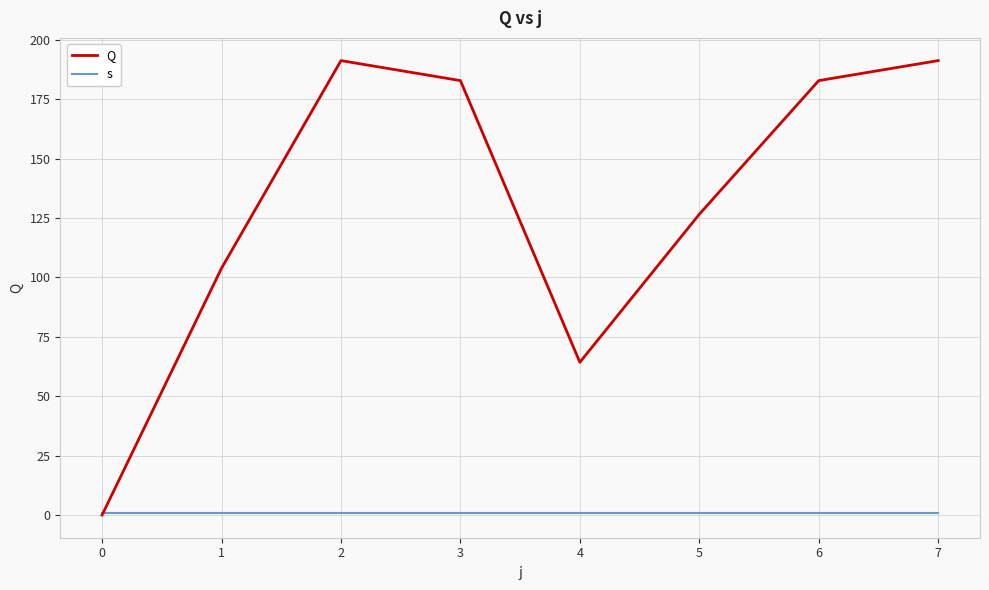

Between which two adjacent categories do s and Q first intersect?

0 and 1